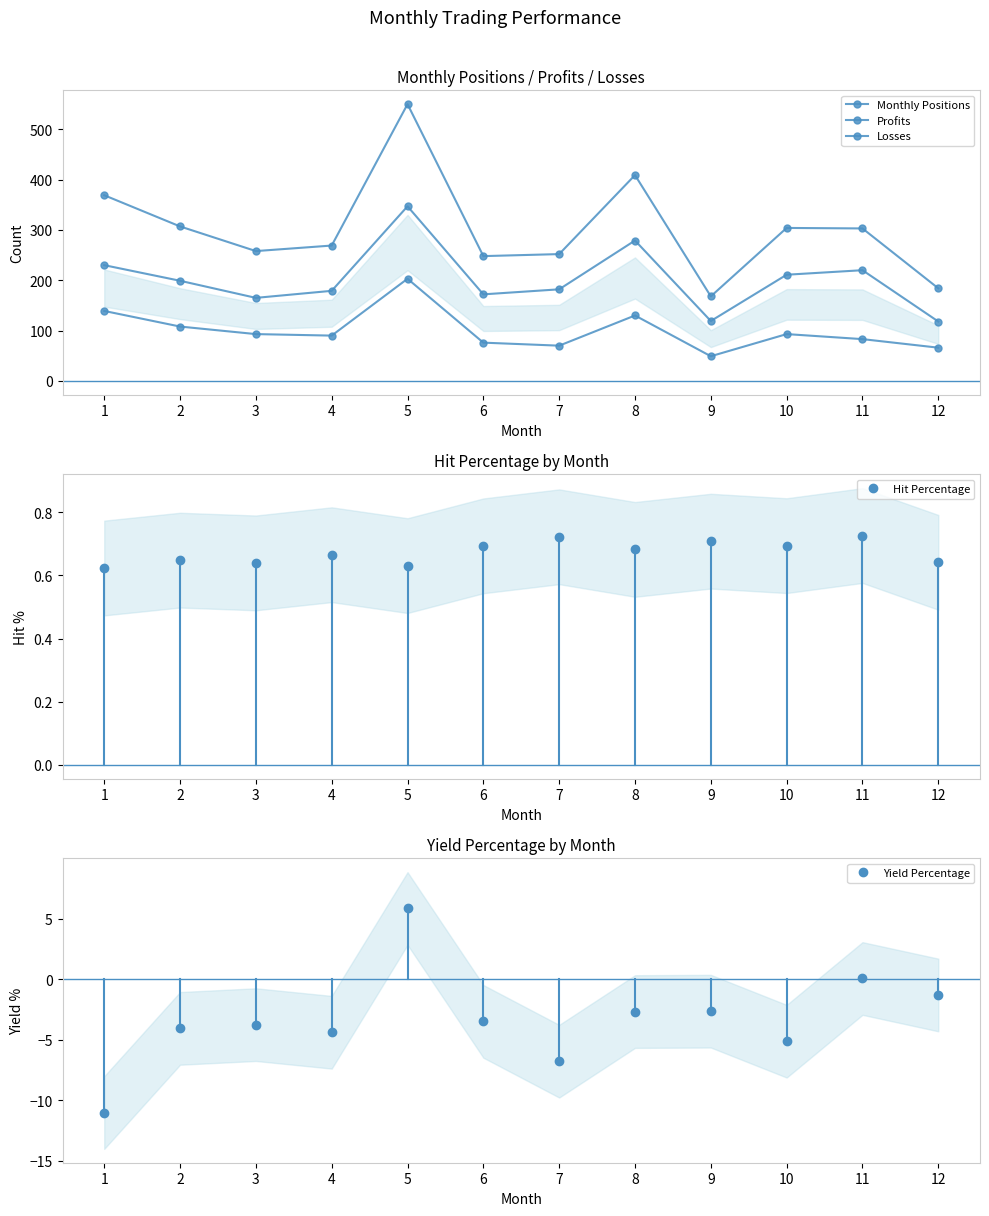

Rank the categories by Profits value from lowest to highest.

12, 9, 3, 6, 4, 7, 2, 10, 11, 1, 8, 5